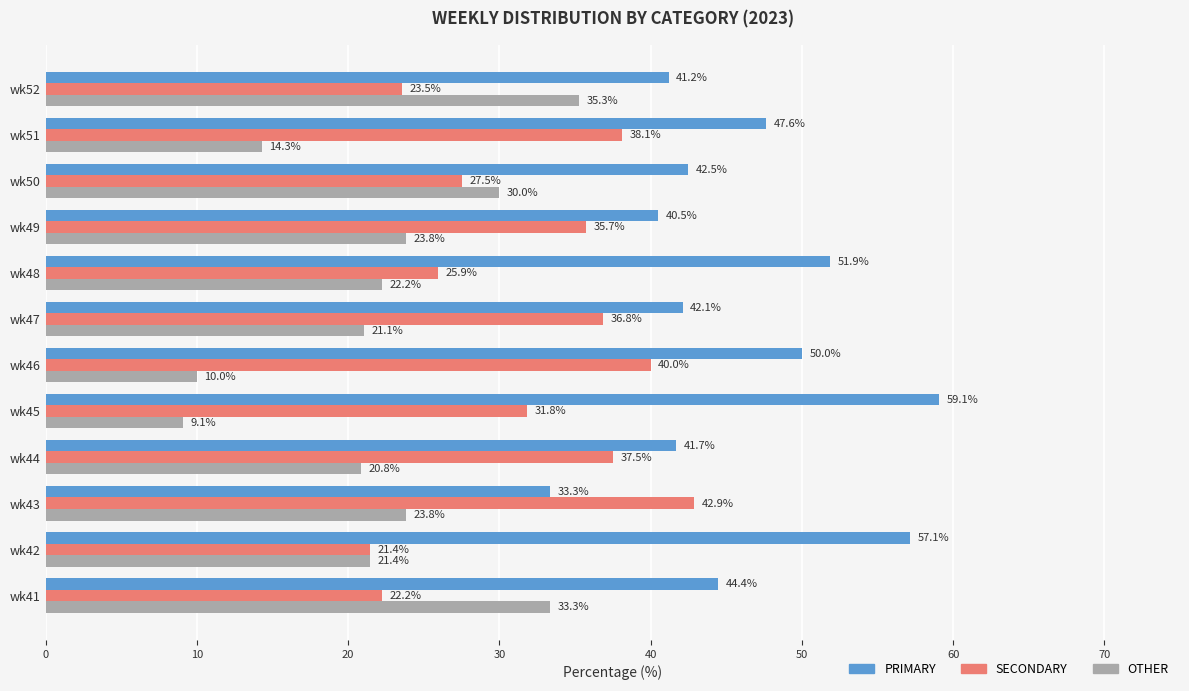

What is the smallest value displayed?

9.1